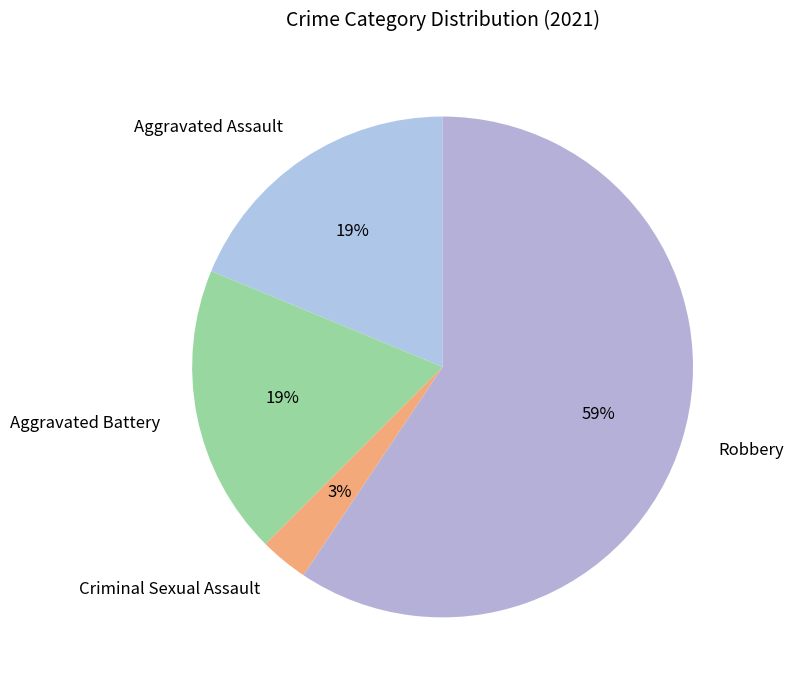

The Robbery slice represents 59% of the pie. True or false?

True